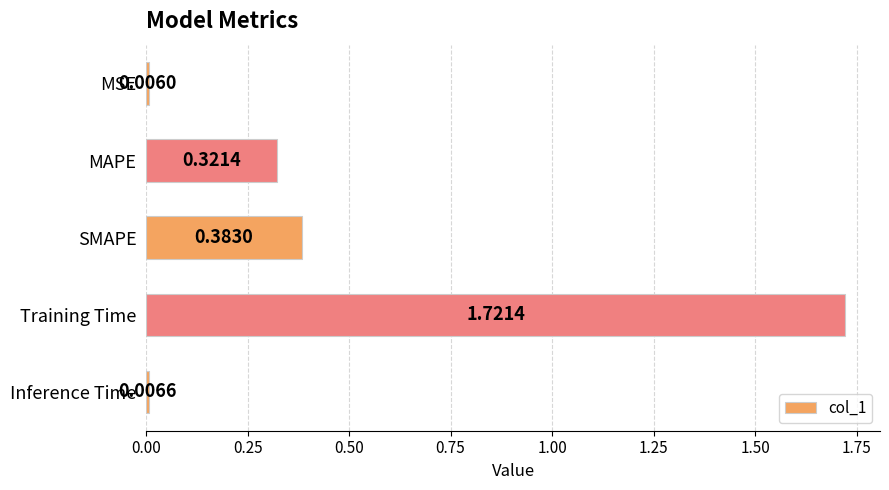

What is the label of the 4th bar from the bottom?

MAPE